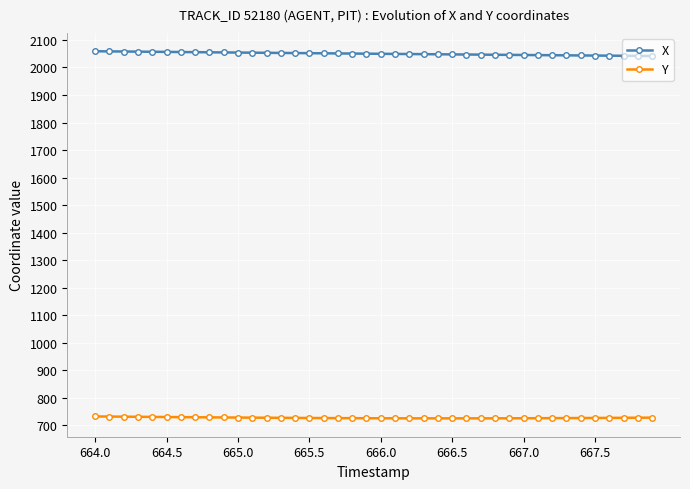

True or false: X and Y intersect in this chart.

False